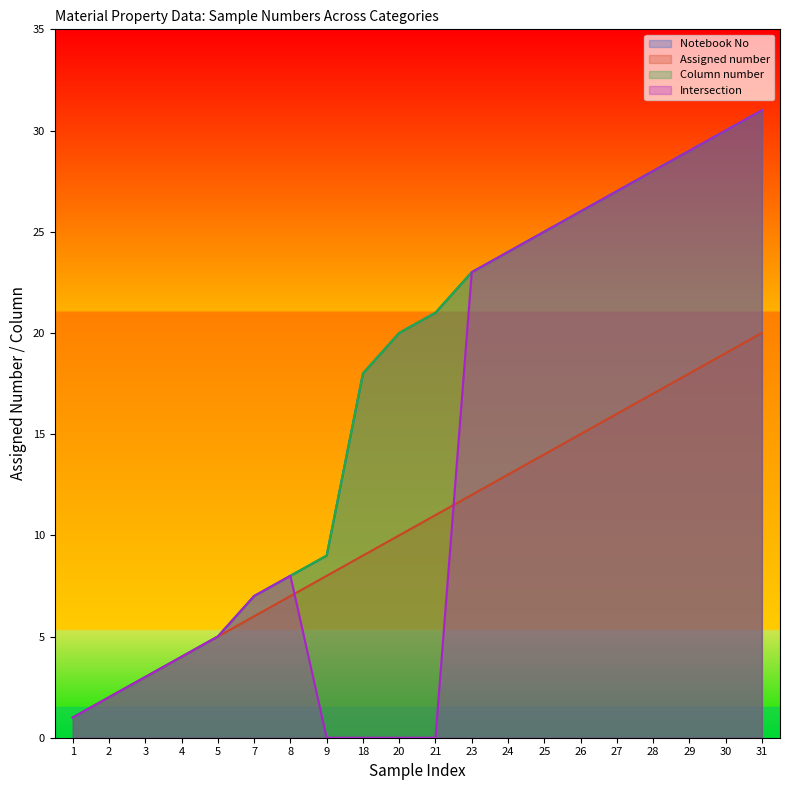

How many lines are shown in the chart?

4